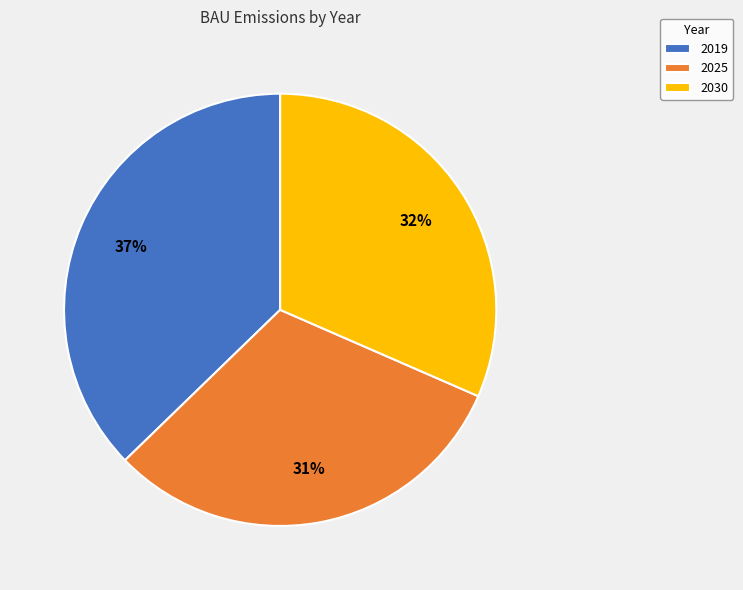

To the nearest percent, what portion does 2030 represent?

32%